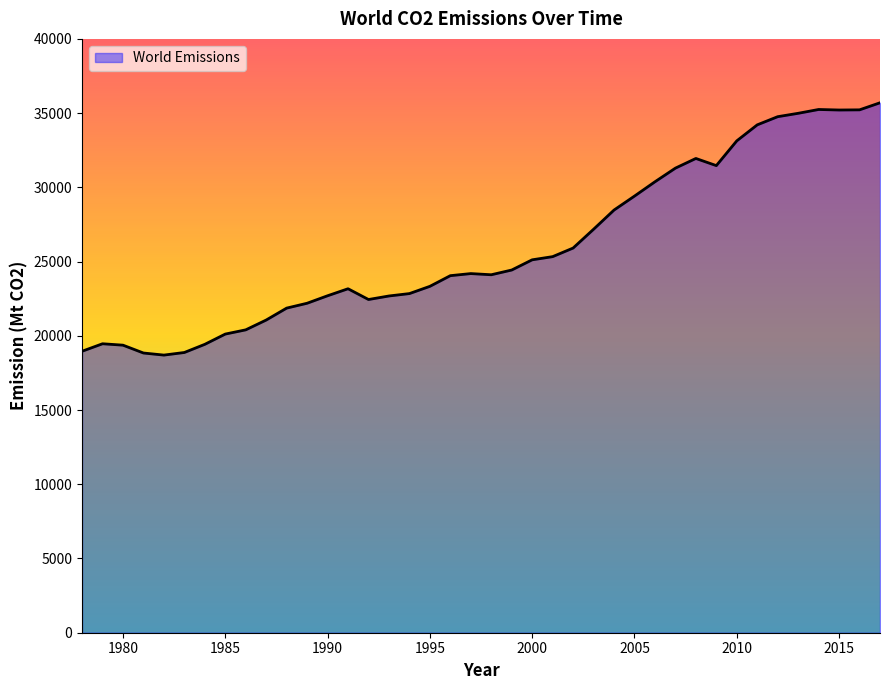

What is the maximum value shown in the chart?

35696.3